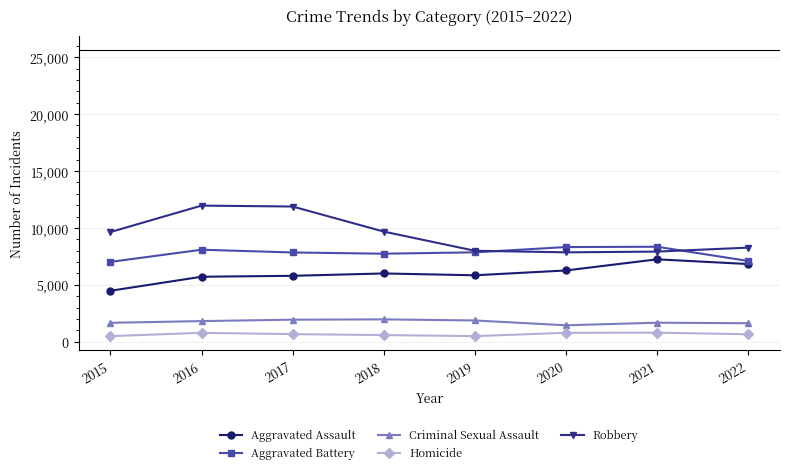

Is the value of Criminal Sexual Assault at 2016 greater than the value of Aggravated Assault at 2020?

No